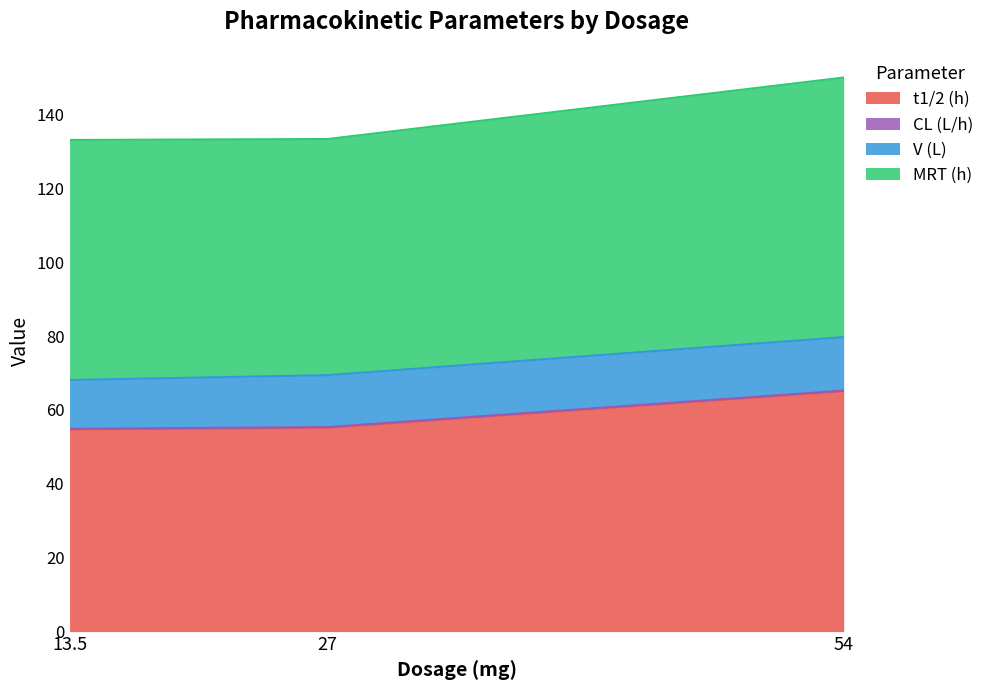

Is it true that t1/2 (h) equals 65.1 at 54?

True